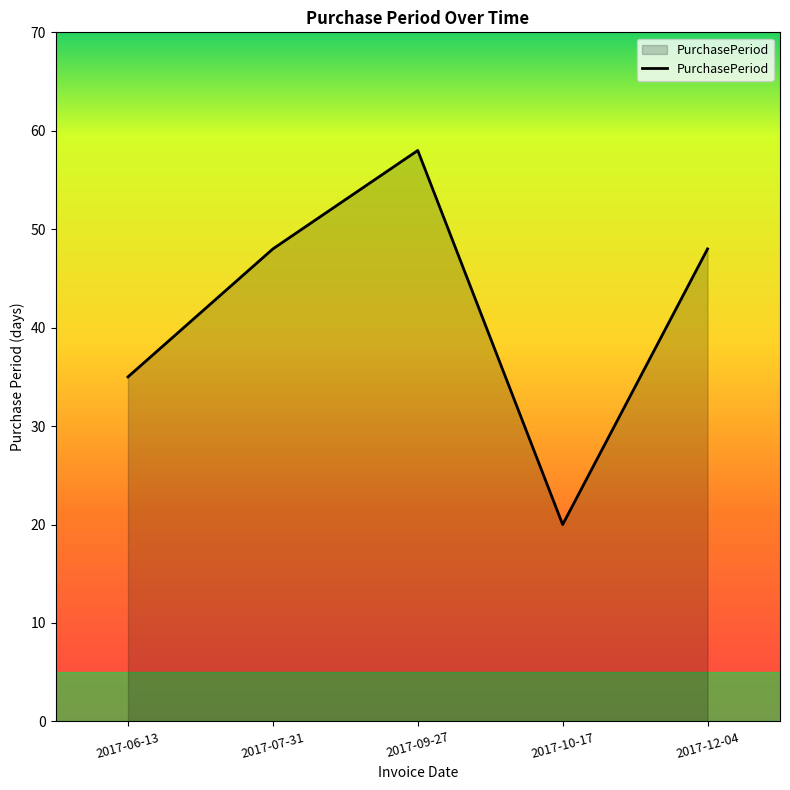

Count the number of categories in the chart.

5